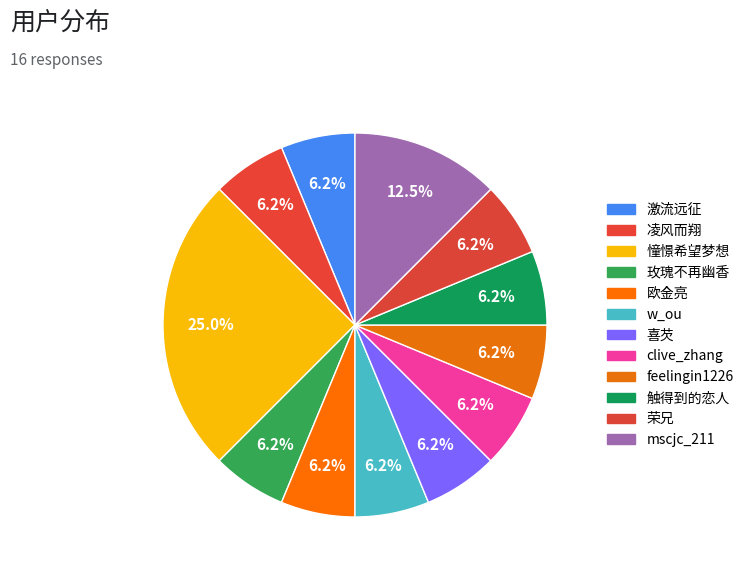

Count the number of slices in the pie.

12